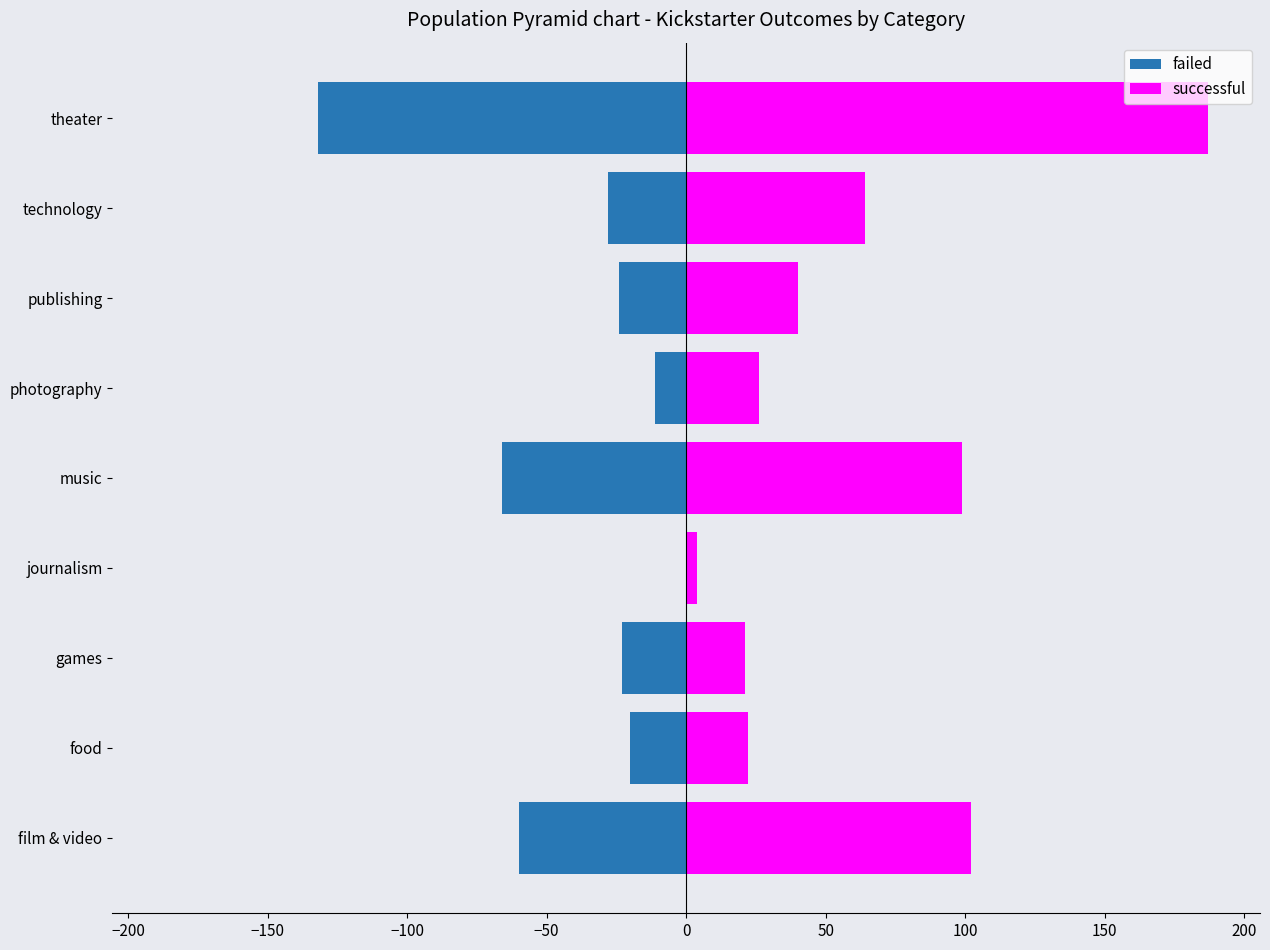

What is the average value of the successful series?

63